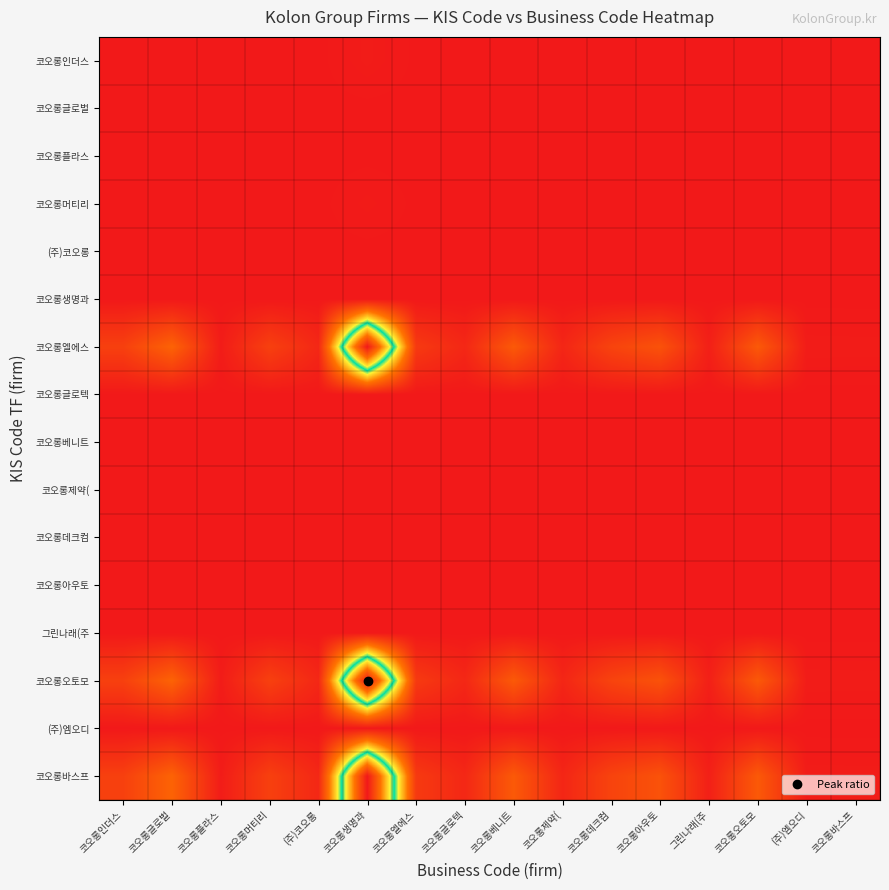

What is the total value across all series at 코오롱글로벌?

0.6